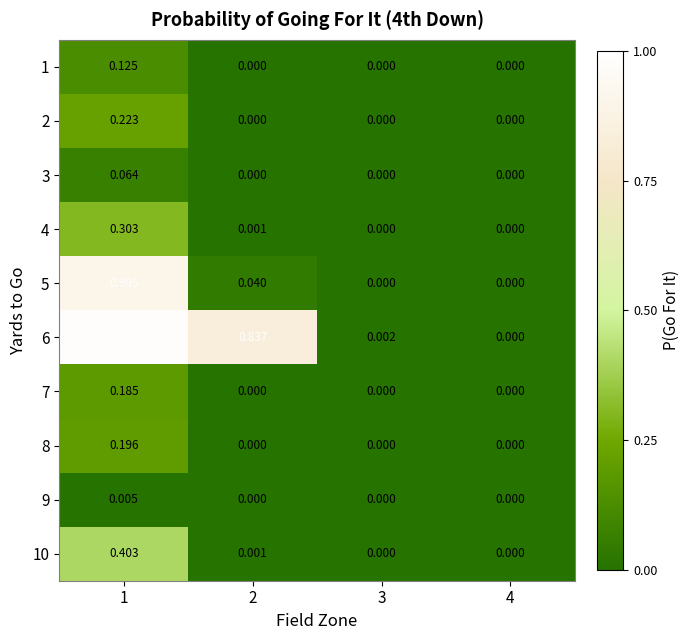

Is the value of 6 at 1 greater than the value of 9 at 1?

Yes